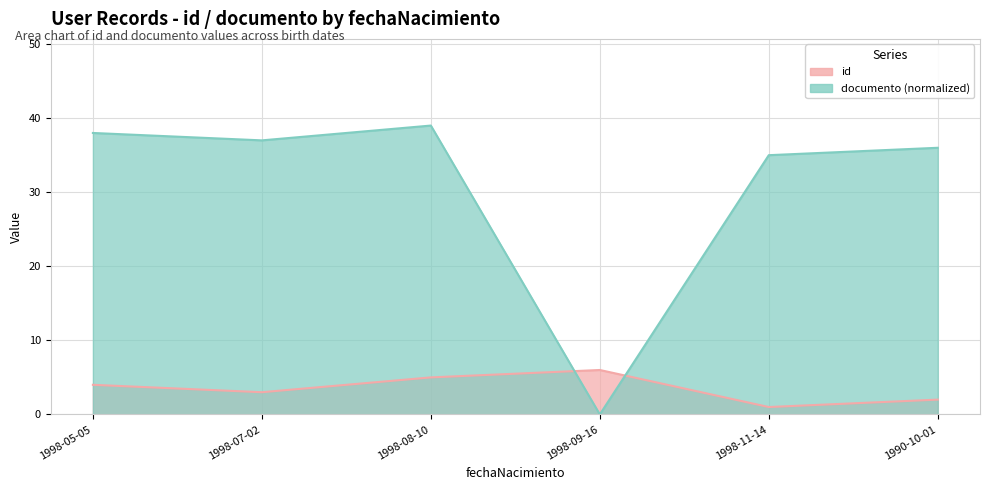

At 1998-11-14, list the series in order from largest to smallest.

documento, id